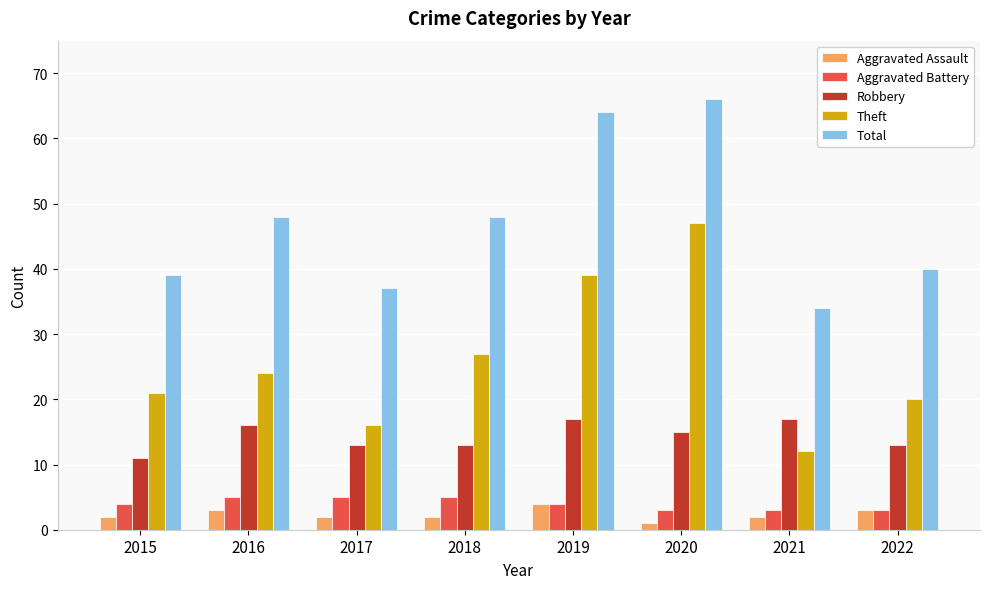

What is the total value across all series at 2022?

79